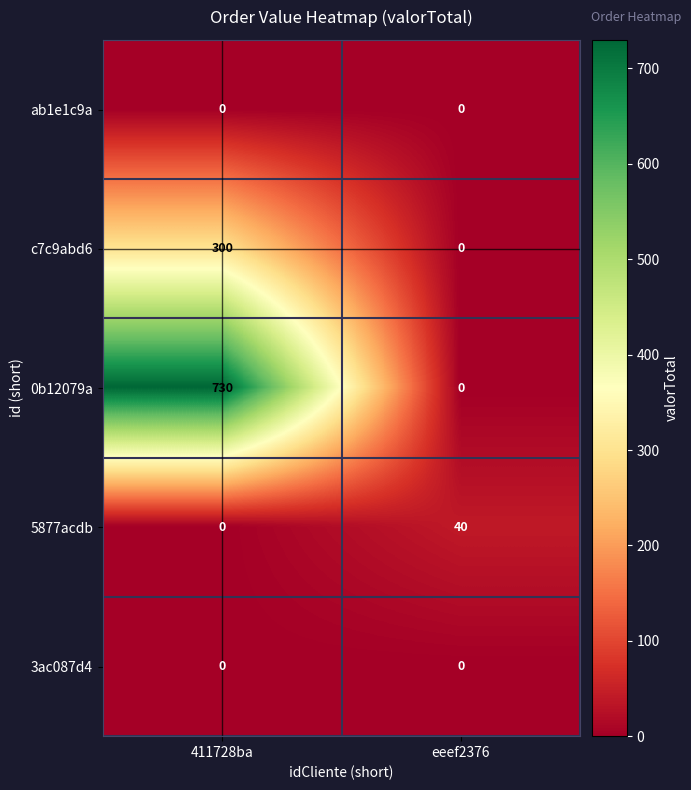

Rank the categories by c7c9abd6 value from highest to lowest.

411728ba, eeef2376